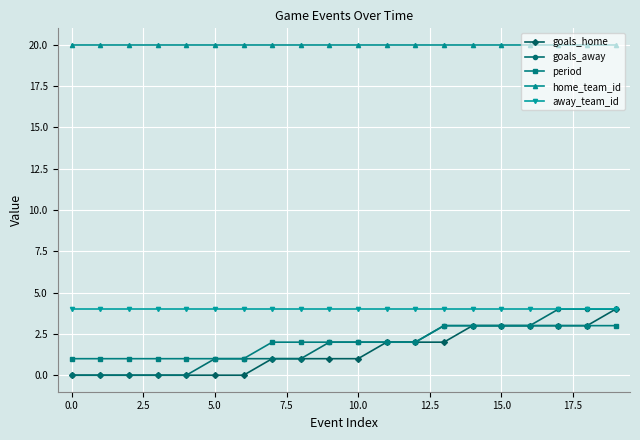

How many categories are shown in the chart?

20